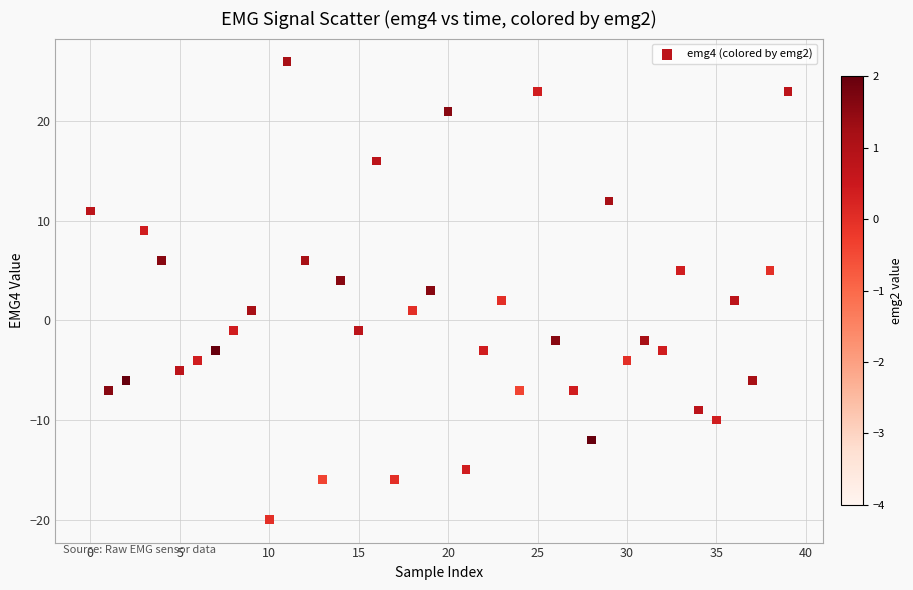

What is the range of Y values (max minus min)?

46